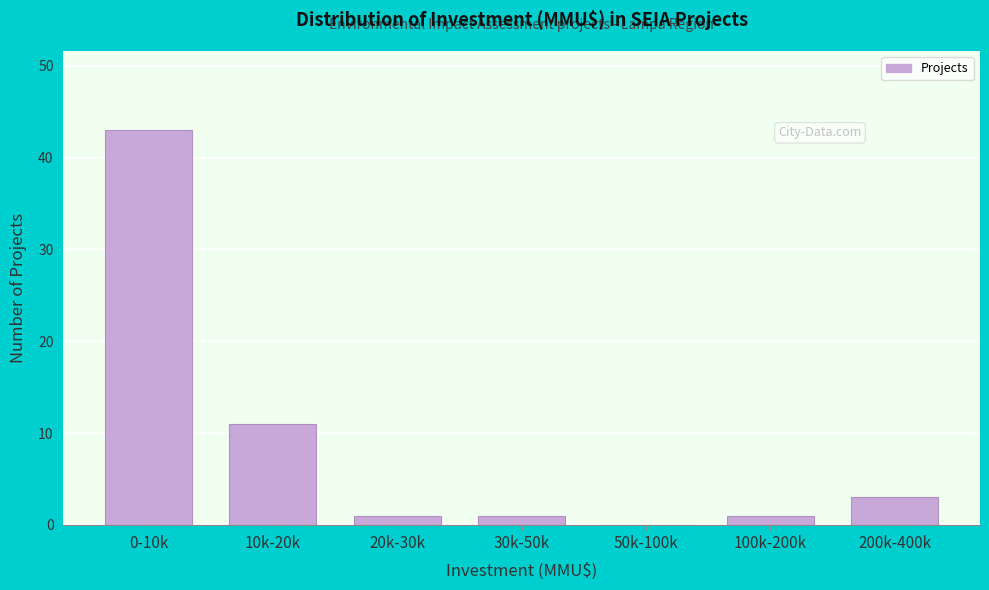

Reading right to left, transcribe all the data shown in this chart.

200k-400k=3	100k-200k=1	50k-100k=0	30k-50k=1	20k-30k=1	10k-20k=11	0-10k=43